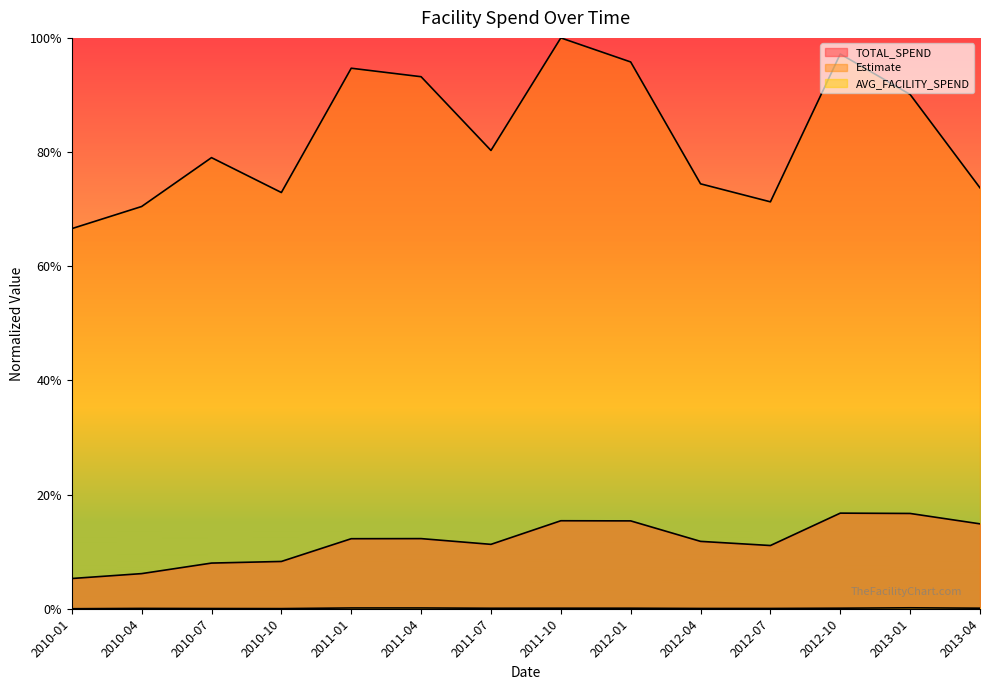

The TOTAL_SPEND series shows 0.2 at 2012-01. True or false?

True